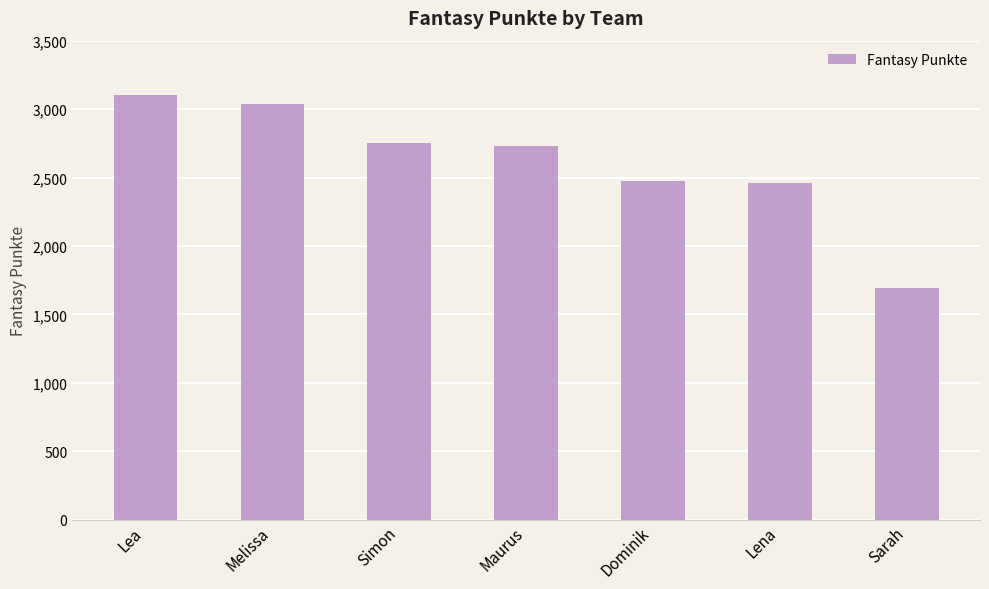

Are the bars horizontal?

No